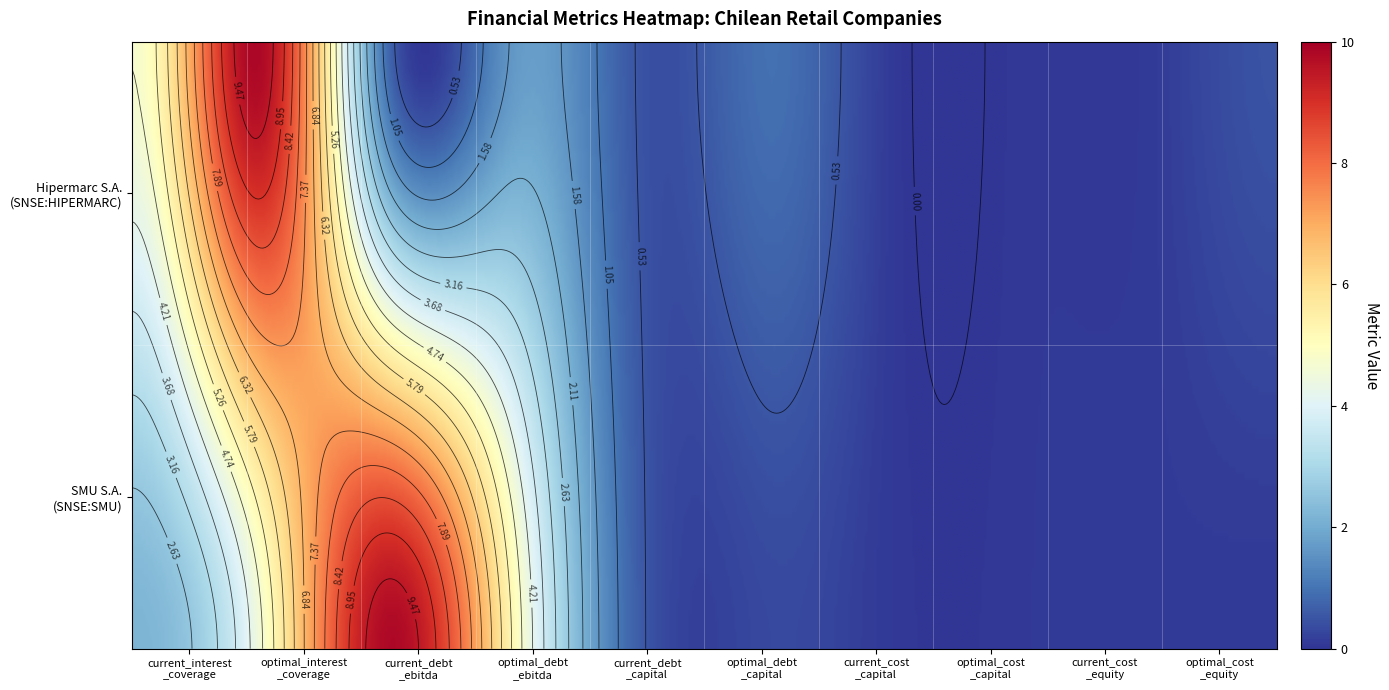

Read the Hipermarc S.A. (SNSE:HIPERMARC) value at optimal_interest_coverage.

9.9